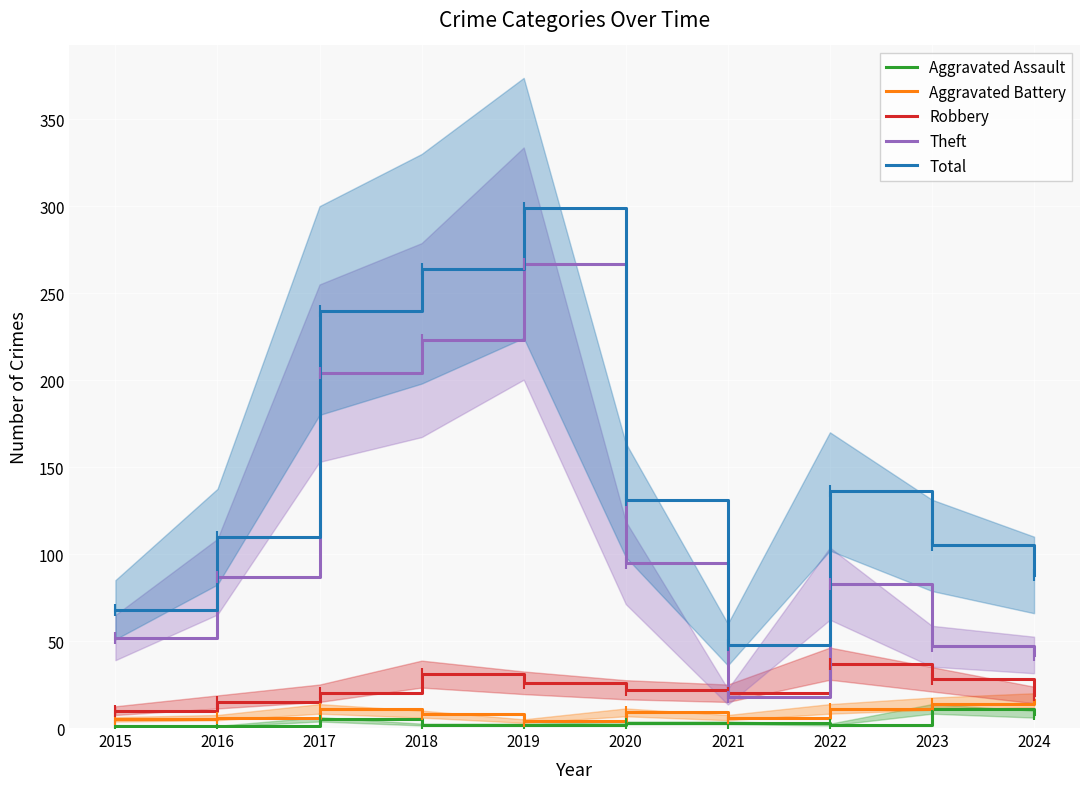

Rank the series by their maximum value, from lowest to highest.

Aggravated Assault, Aggravated Battery, Robbery, Theft, Total